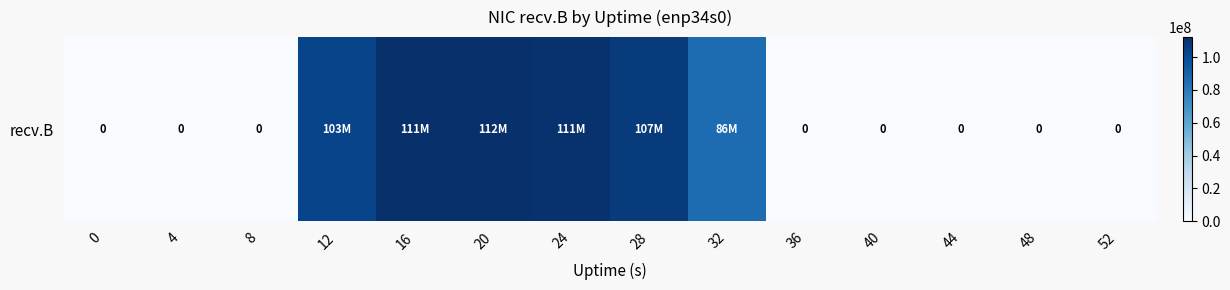

Where is the data nearest to the value 56106684?

32